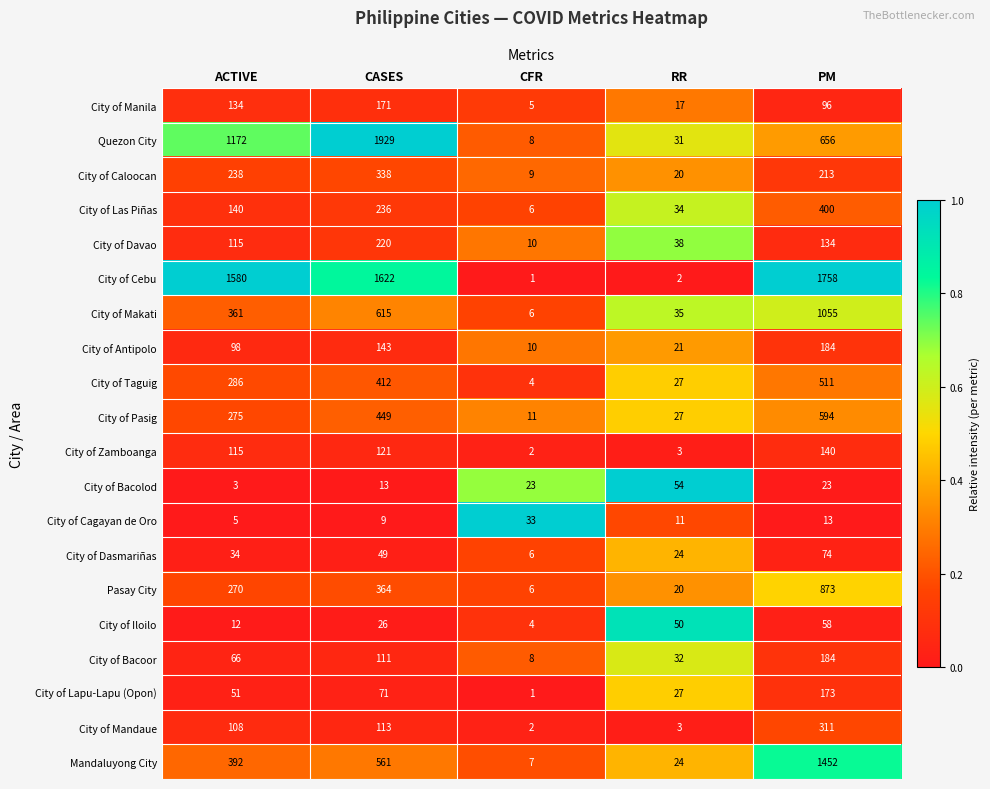

Which series has the largest range (max minus min)?

Quezon City